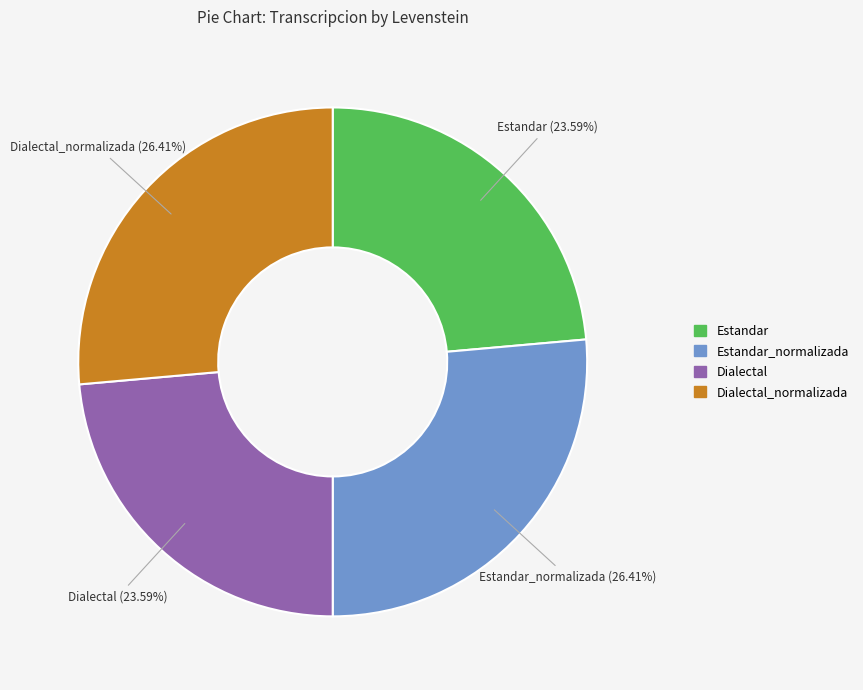

Is there a majority slice in this chart?

No